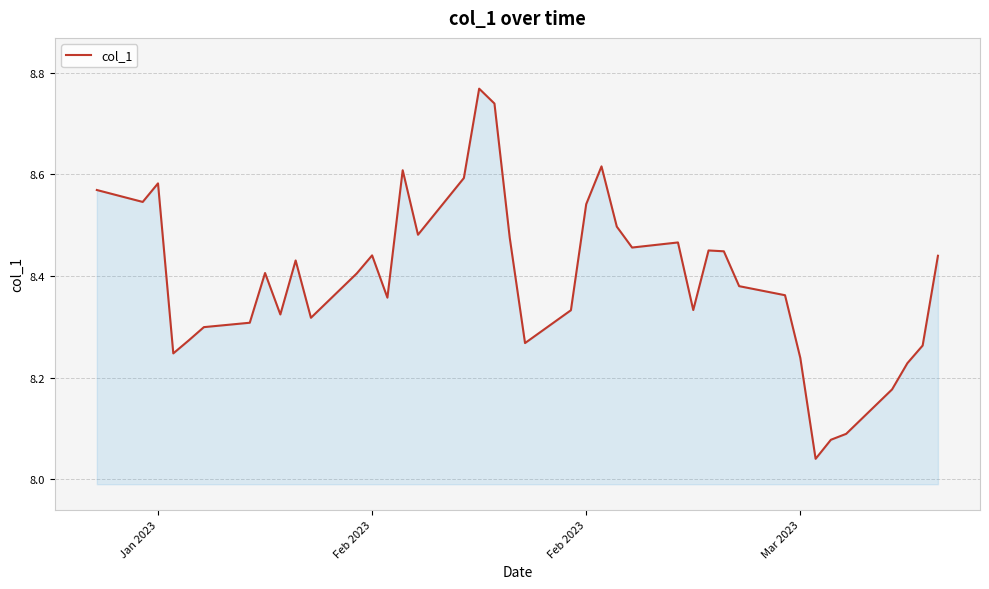

Is this an area chart (filled region under the line)?

Yes